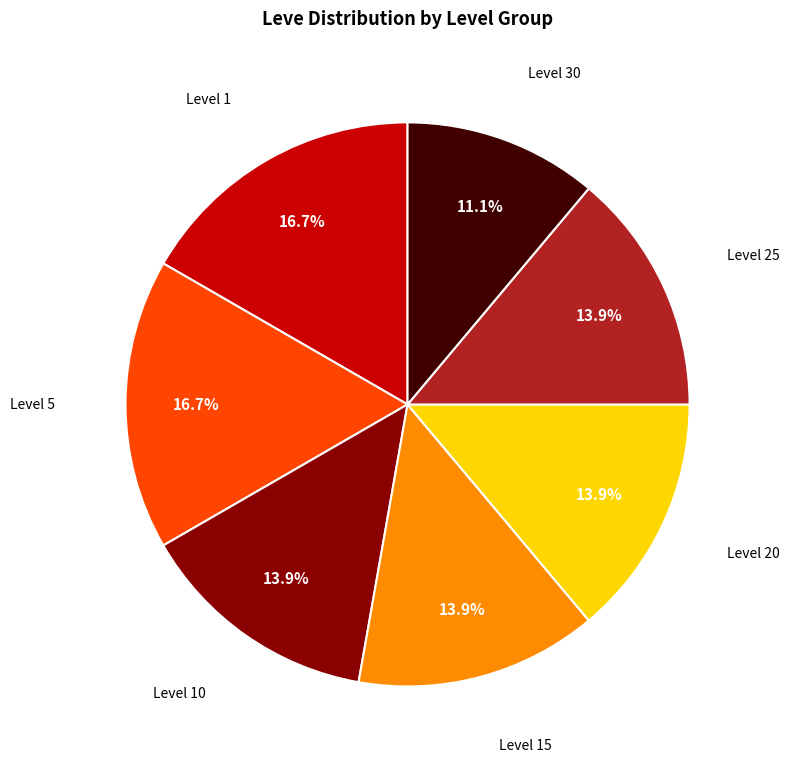

How many slices are in this pie chart?

7